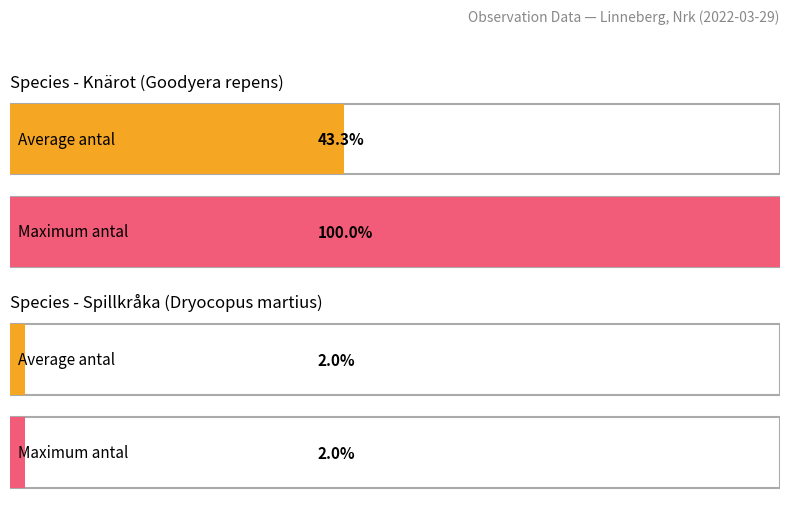

The value at 99533028 is 35. True or false?

False